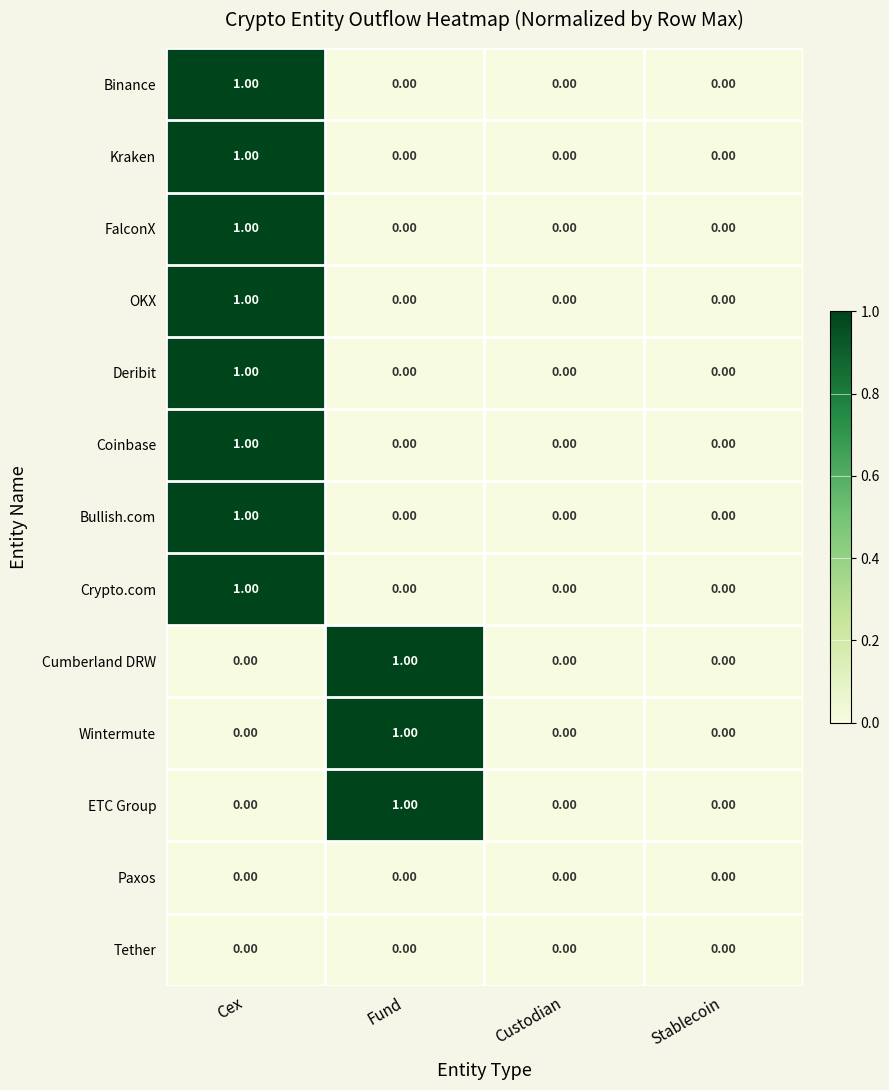

At which category is the sum across all series the highest?

Cex